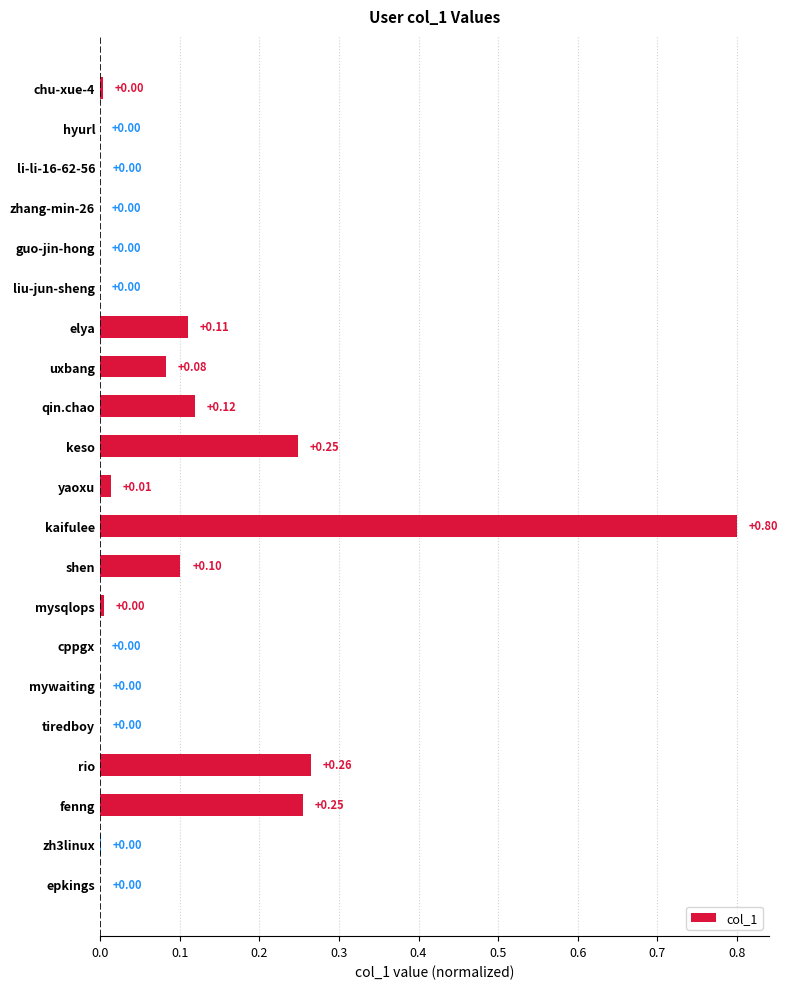

What is the change in value from kaifulee to shen?

-0.7